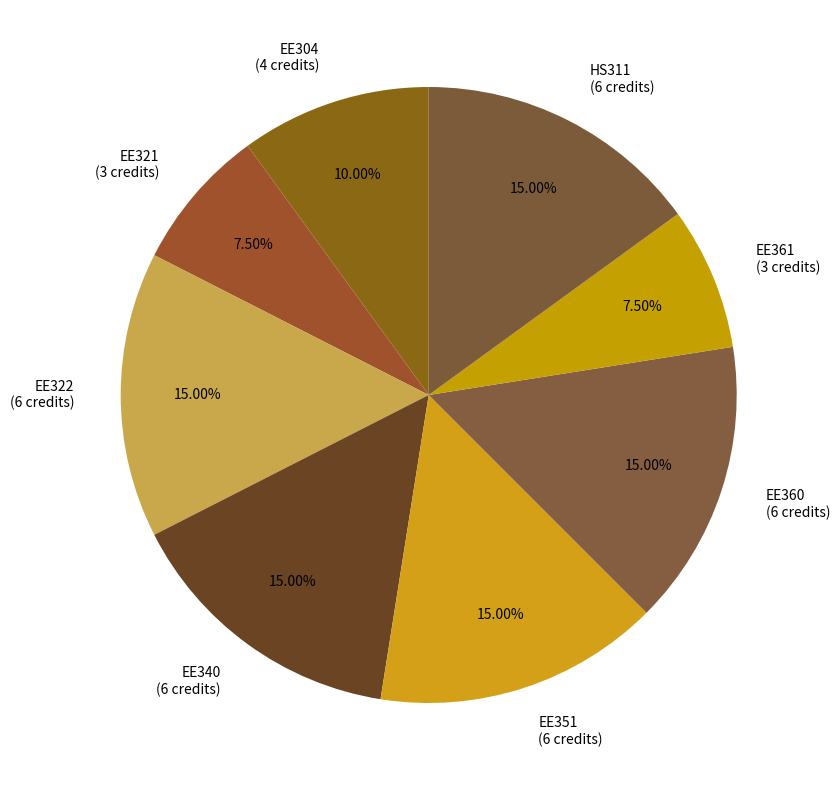

What percentage is the EE340 slice, to the nearest percent?

15%